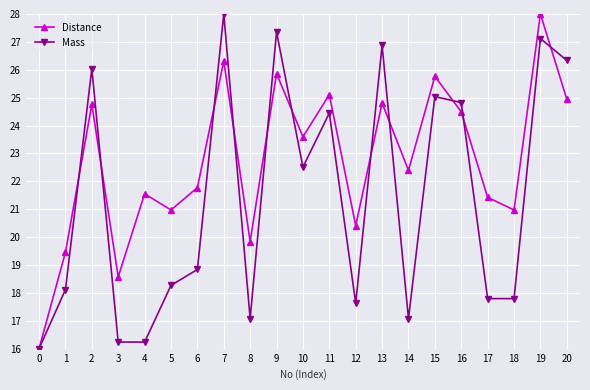

Between 3 and 9, which series saw the biggest shift?

Mass